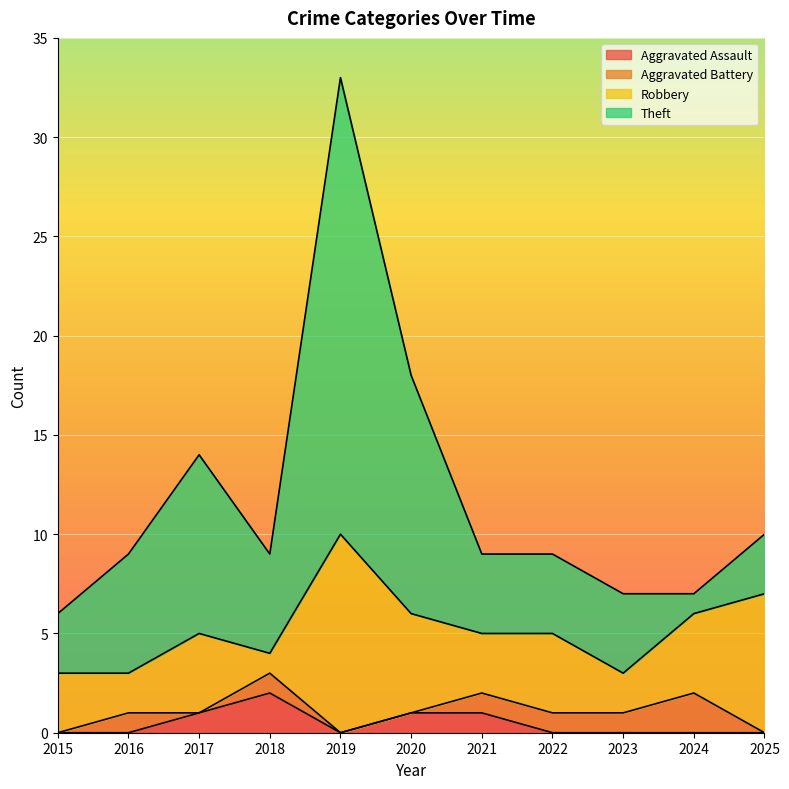

At which category does Theft reach its first local valley?

2018